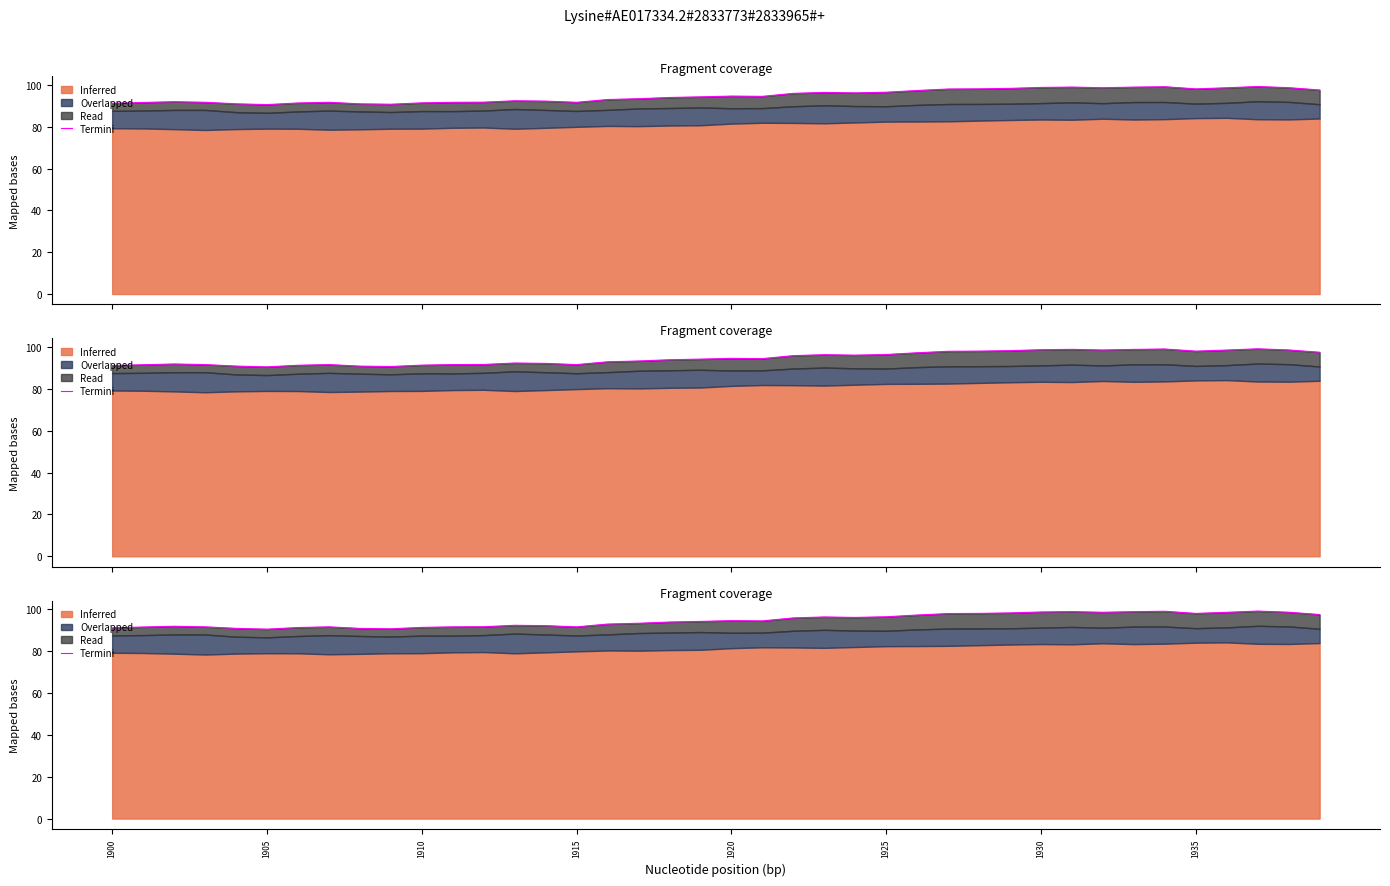

What is the average value?

94.8